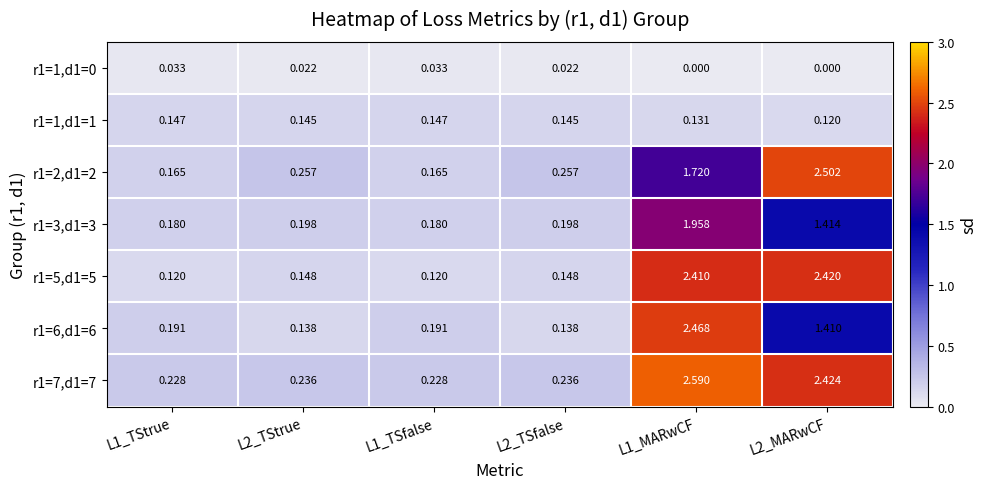

At which category is the sum across all series the highest?

L1_MARwCF